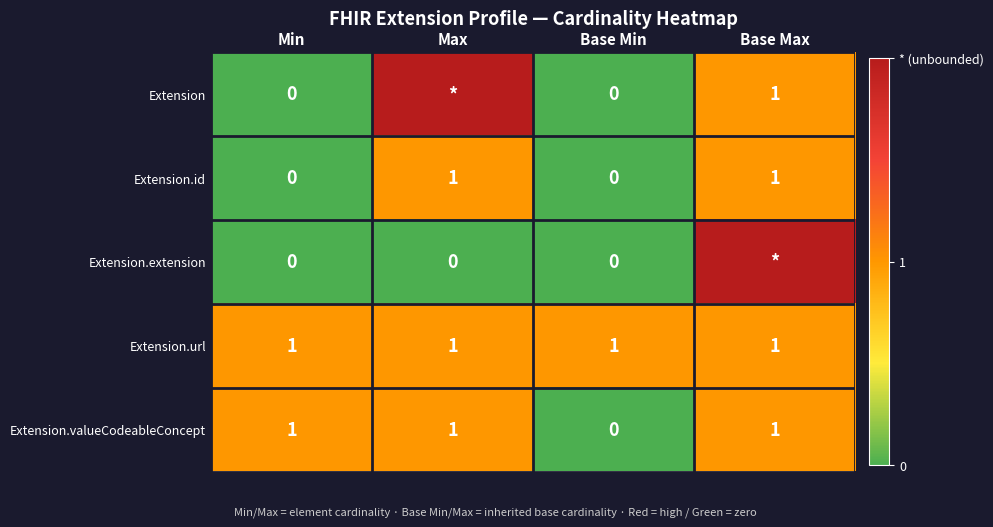

The value of Extension.id at Base Max is 1. True or false?

True